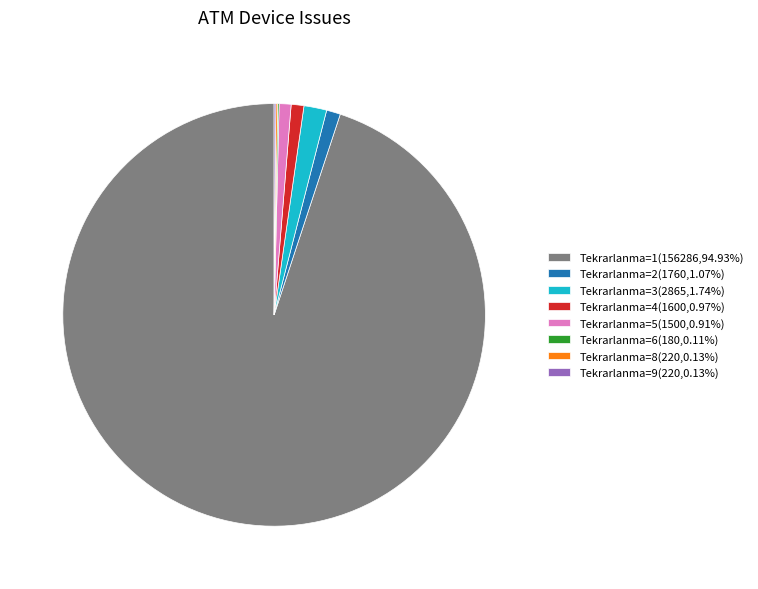

Is there a majority slice in this chart?

Yes